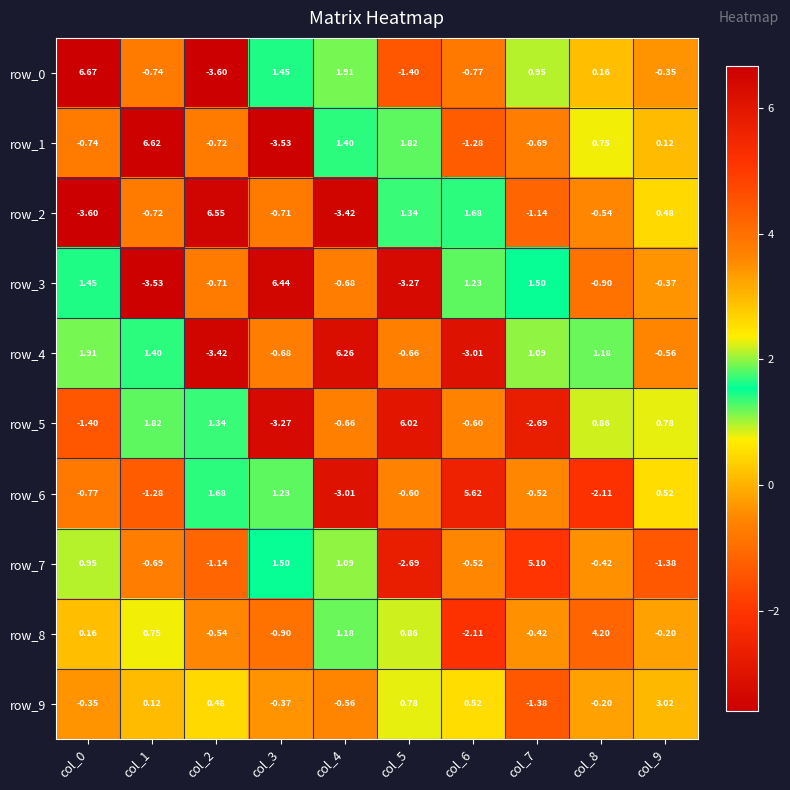

Which series has the largest range (max minus min)?

row_0